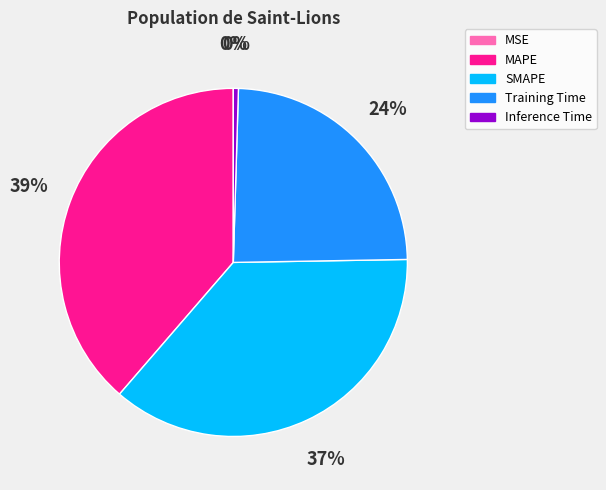

Which slice is the largest?

MAPE